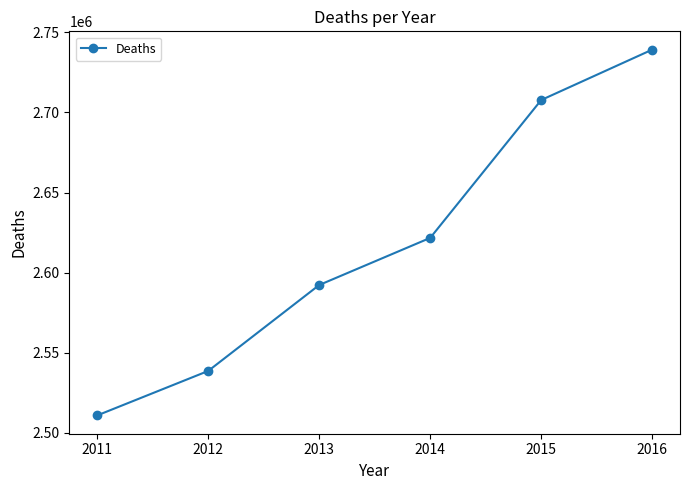

Is it true that the value at 2012 is 3816929?

False